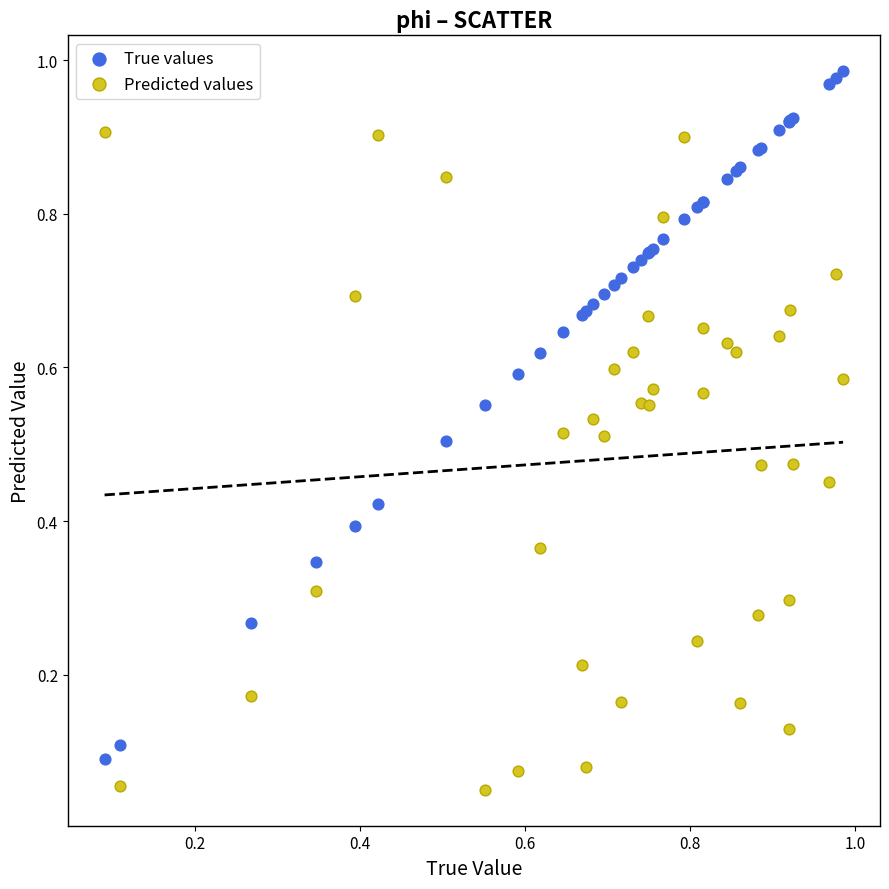

Which series reaches the maximum Y coordinate?

True values